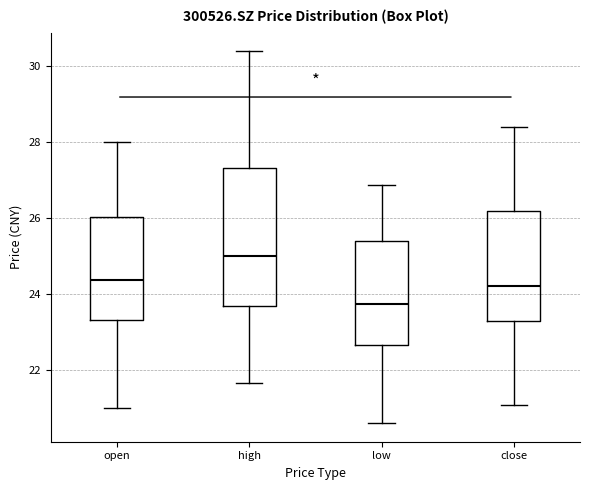

Which box has the lowest median line?

low